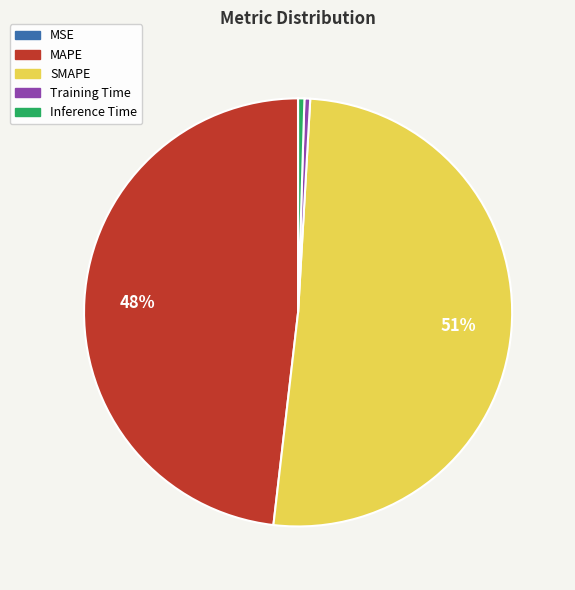

Is there any slice that represents more than half of the pie?

Yes